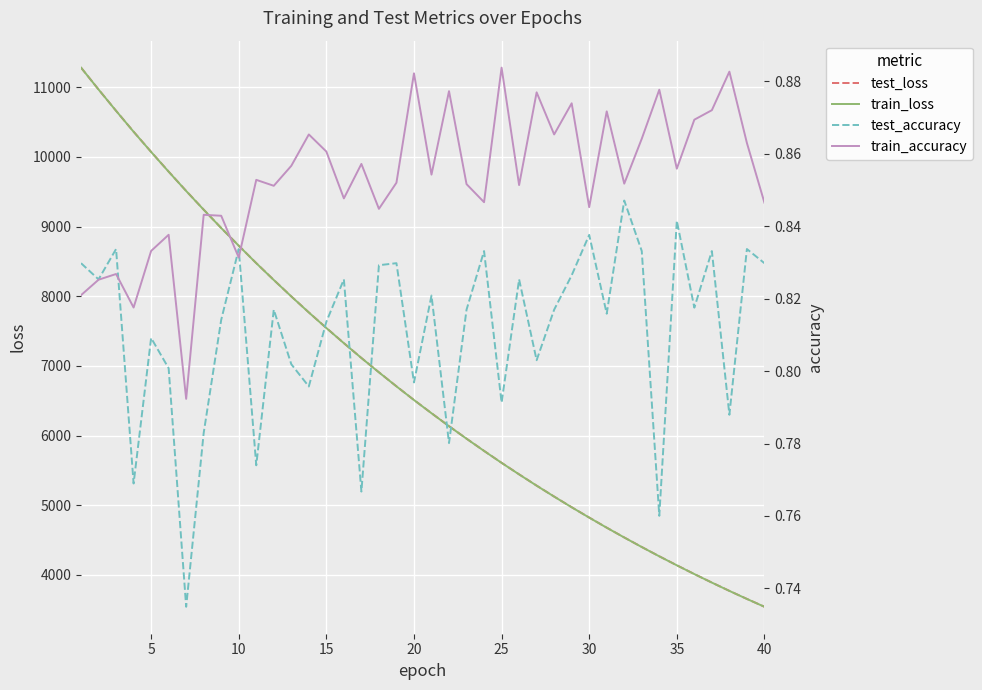

The value of test_loss at 25 is 3815.1. True or false?

False